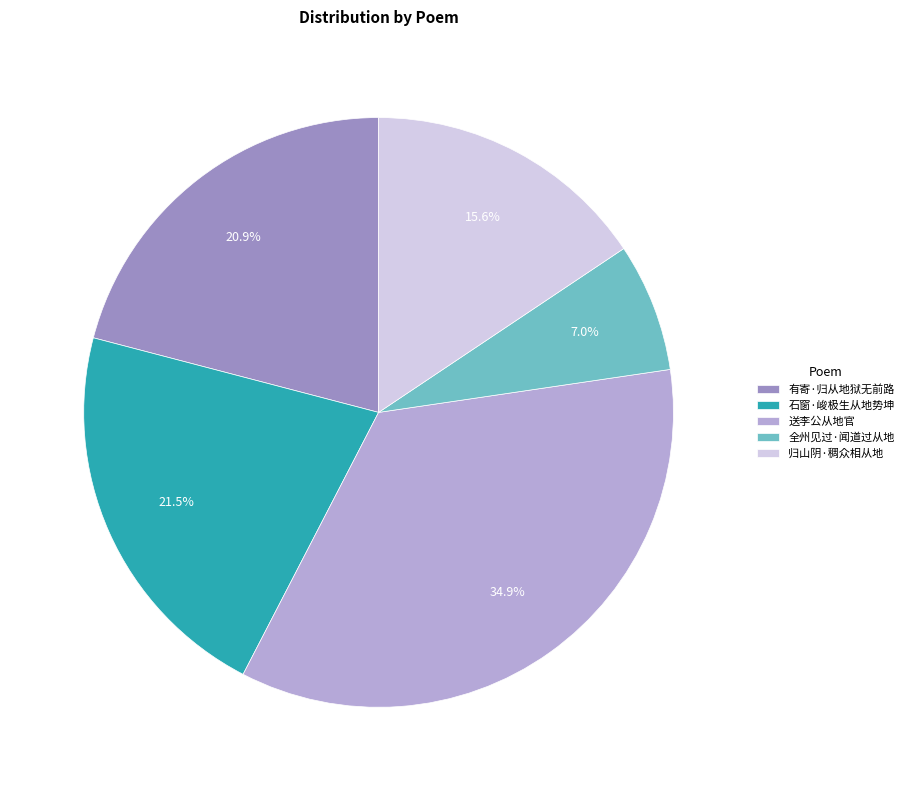

Is there a majority slice in this chart?

No